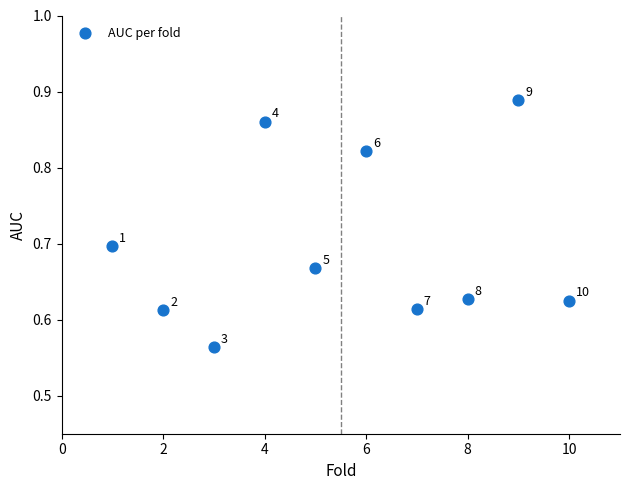

What is the range of Y values (max minus min)?

0.3